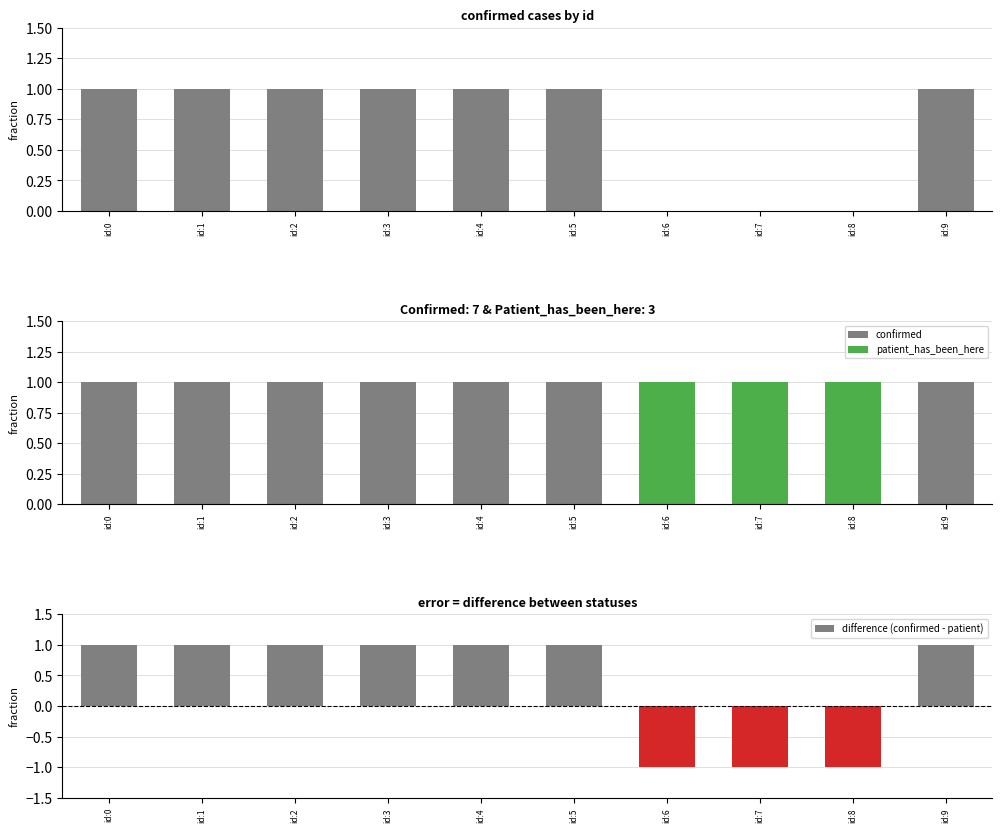

What is the difference between the second highest and minimum values in the patient_has_been_here series?

1